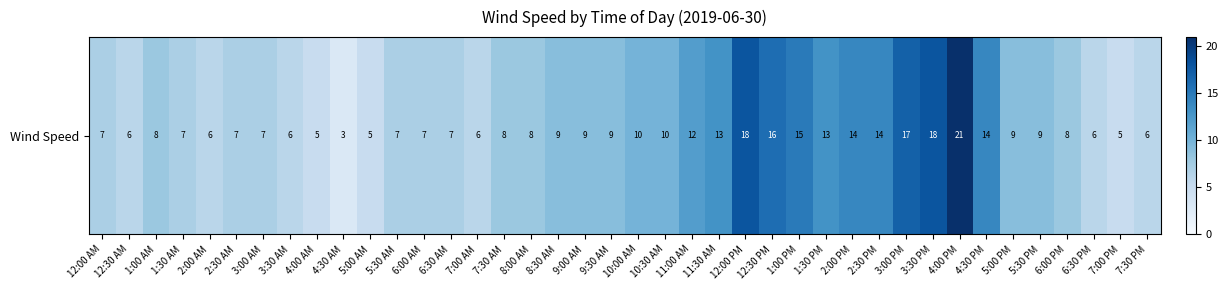

What is the smallest value displayed?

3